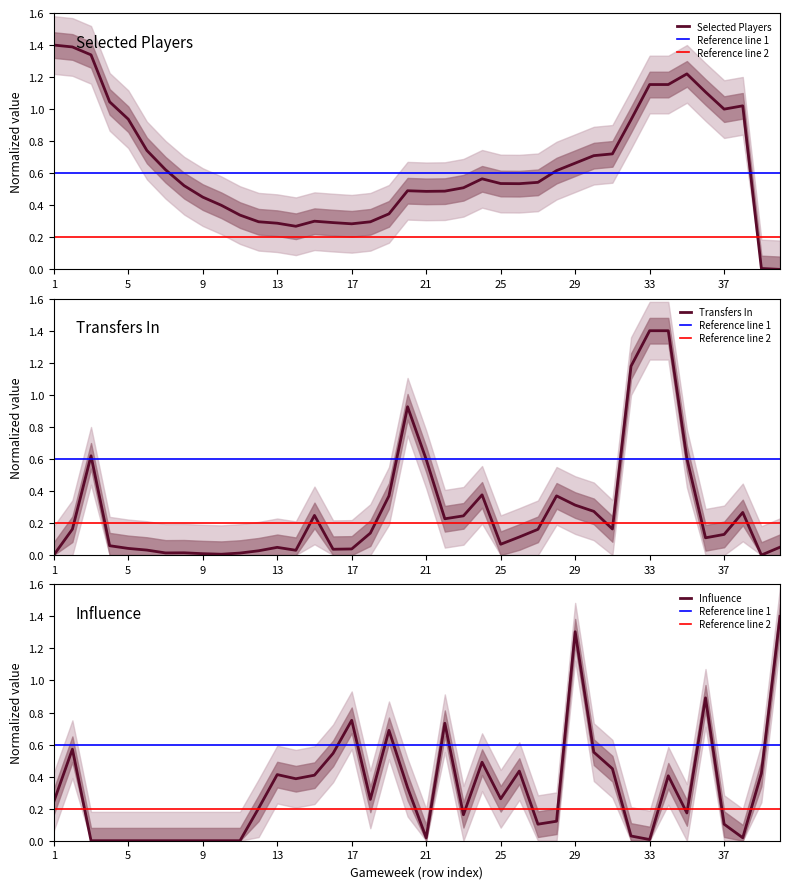

At which category is the sum across all series the highest?

34